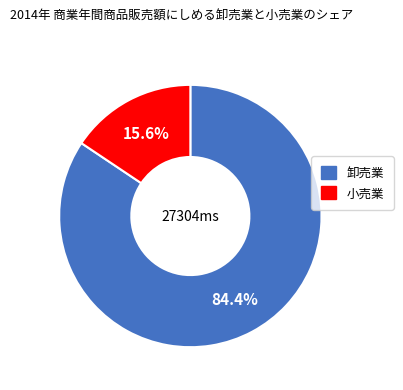

Count the number of slices in the pie.

2